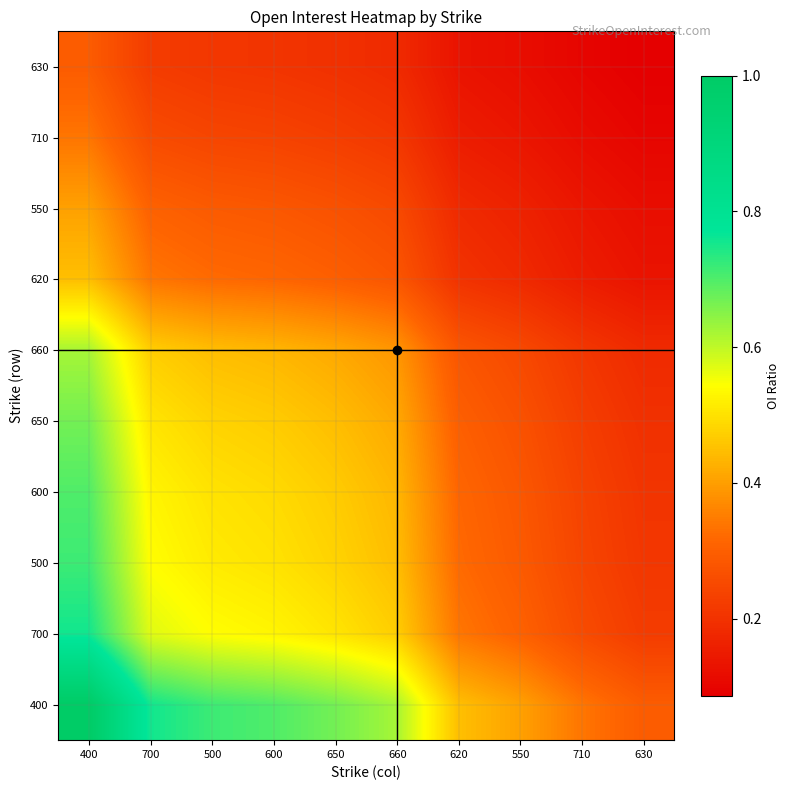

Count the number of data series in this chart.

10